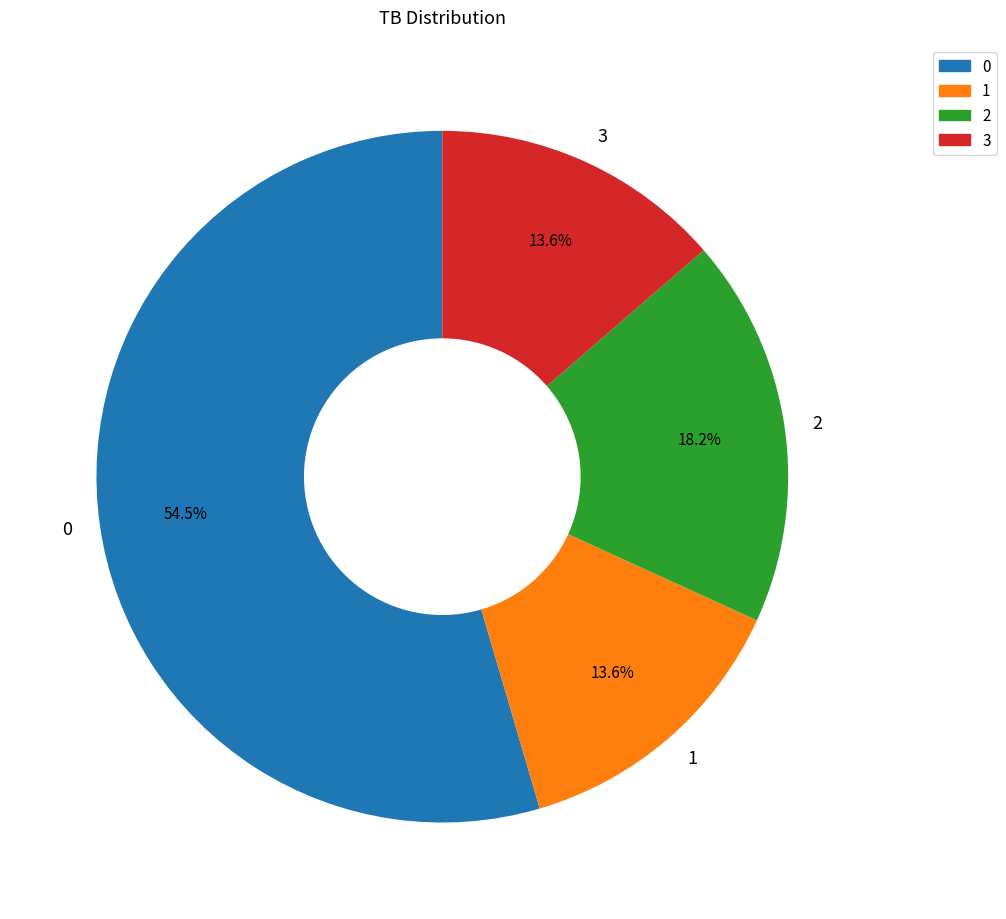

To the nearest percent, what is the average slice percentage?

25%